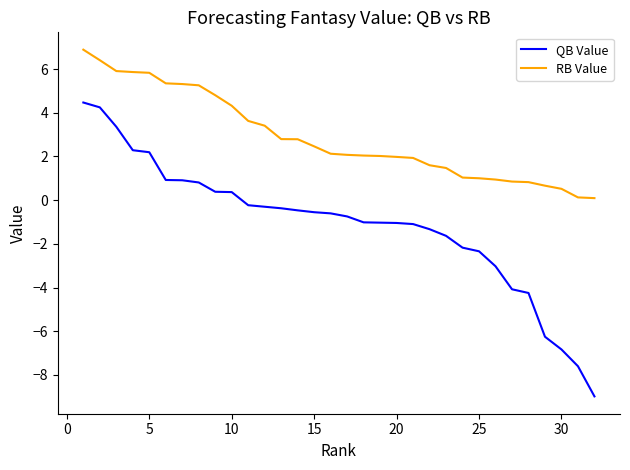

How many lines are shown in the chart?

2